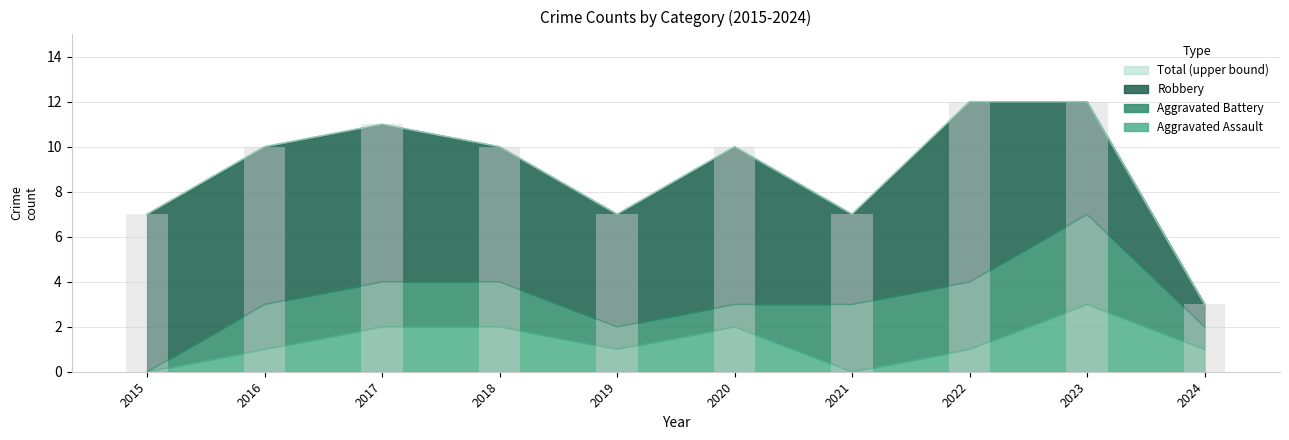

What is the difference between the second highest and second lowest values in the Aggravated Assault series?

2